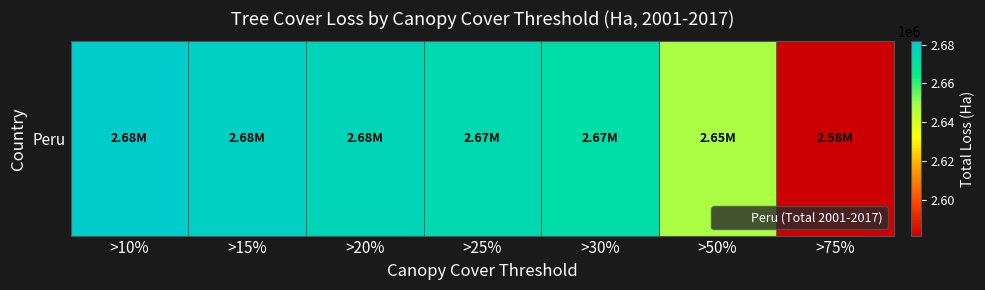

Between >50% and >15%, which is larger?

>15%